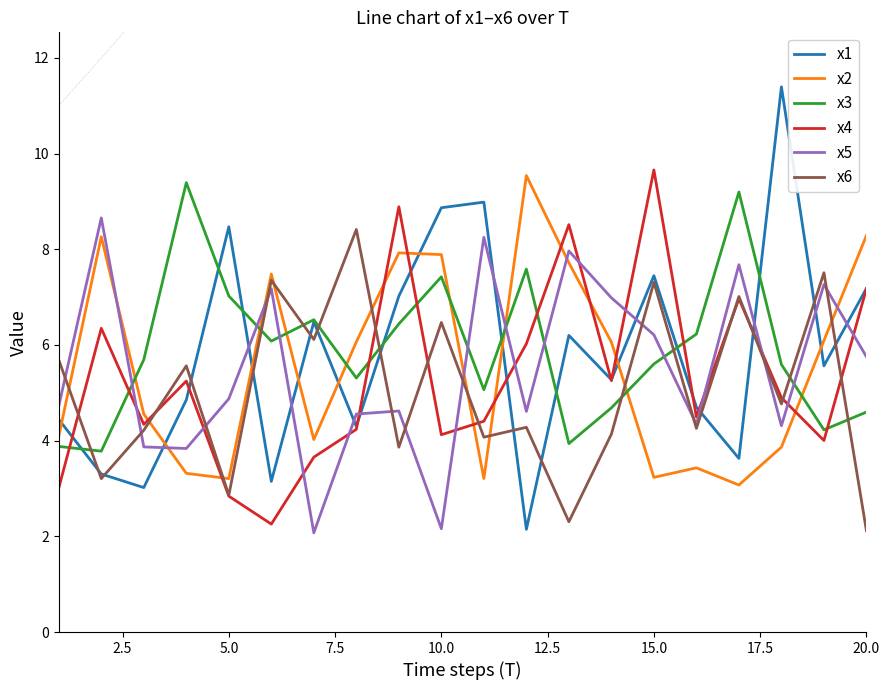

True or false: x5 has more than 0 interior local peaks.

True